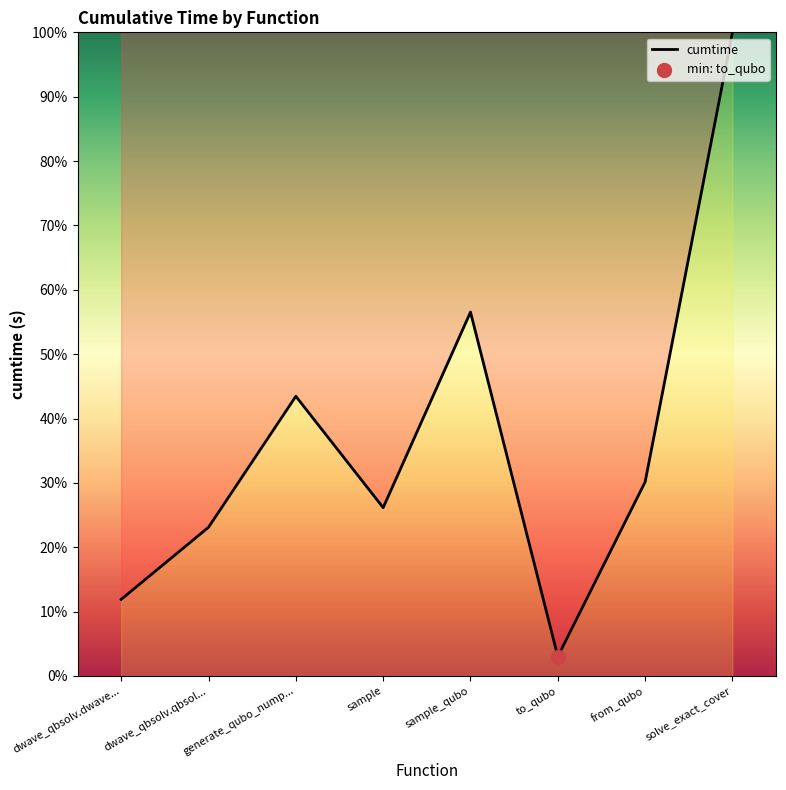

What is the change in value from dwave_qbsolv.qbsol... to generate_qubo_nump...?

+20.4